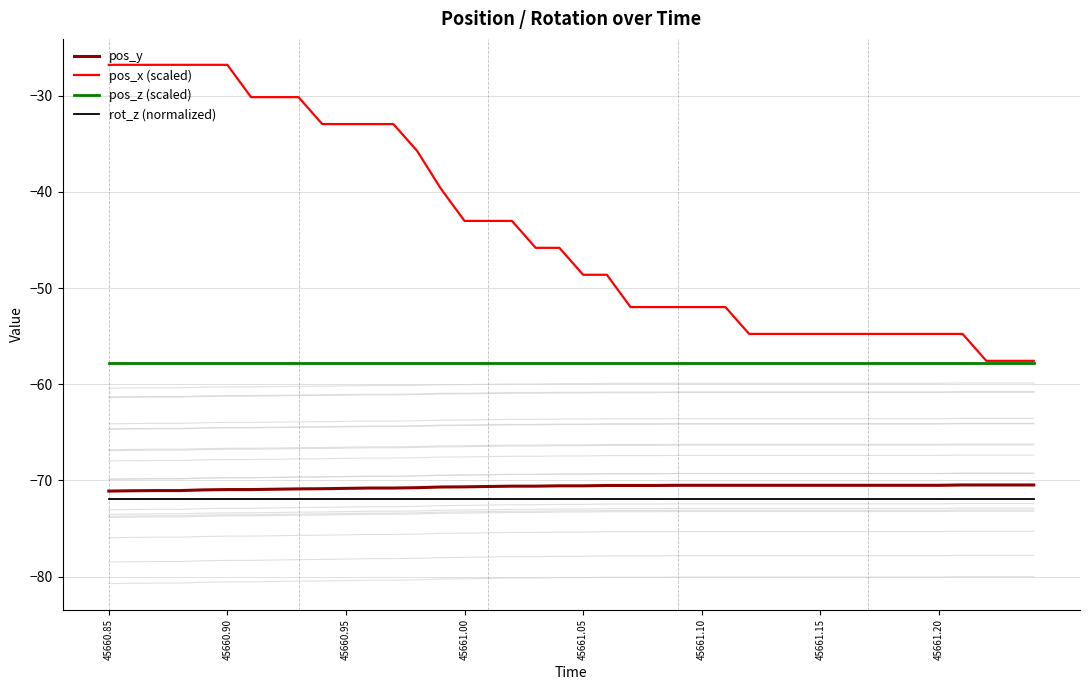

True or false: pos_x (scaled) and rot_z (normalized) cross at least once.

False